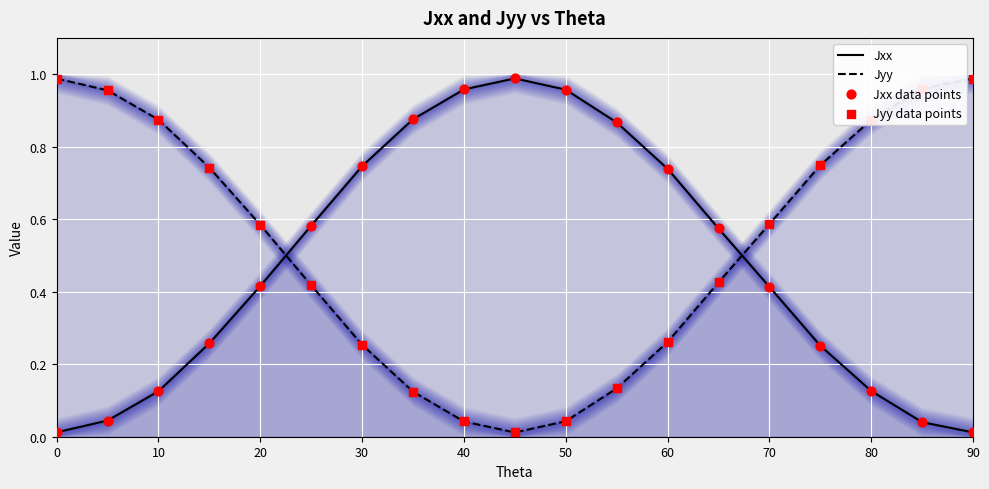

How many intersections are there between Jyy and Jxx?

2